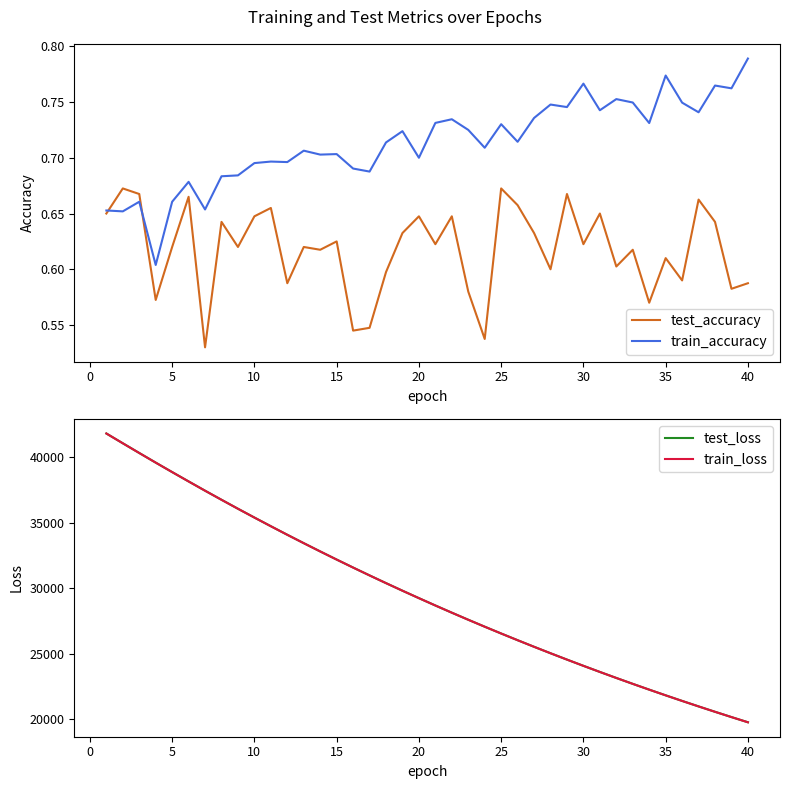

The value of test_loss at 20 is 29238.8. True or false?

True